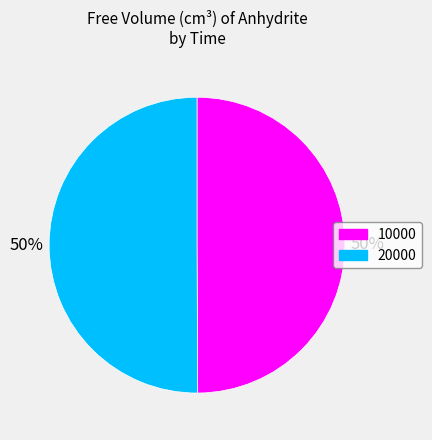

Is it true that 10000 is 50% of the pie?

True